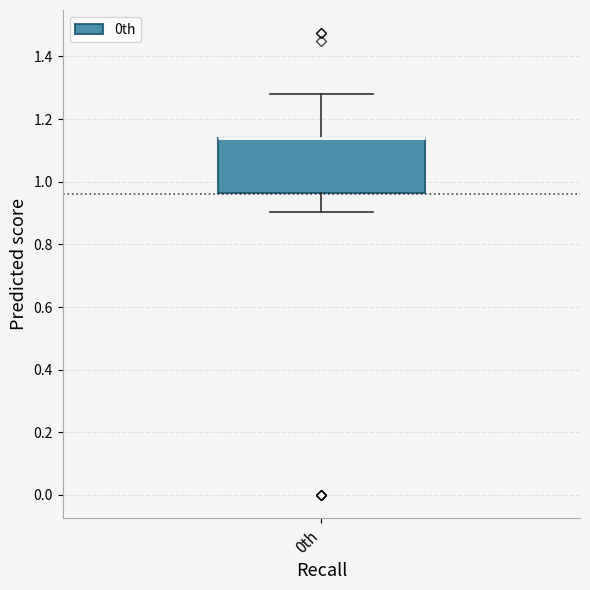

Transcribe this box plot: give where the median line is, the range the box spans, and where the two whiskers end, as read against the y-axis. The values are not printed on the chart, so give them approximately, as read against the axis.

median 1.14 (drawn on the box's upper edge), box 0.96 to 1.14, whiskers 0.90 to 1.28